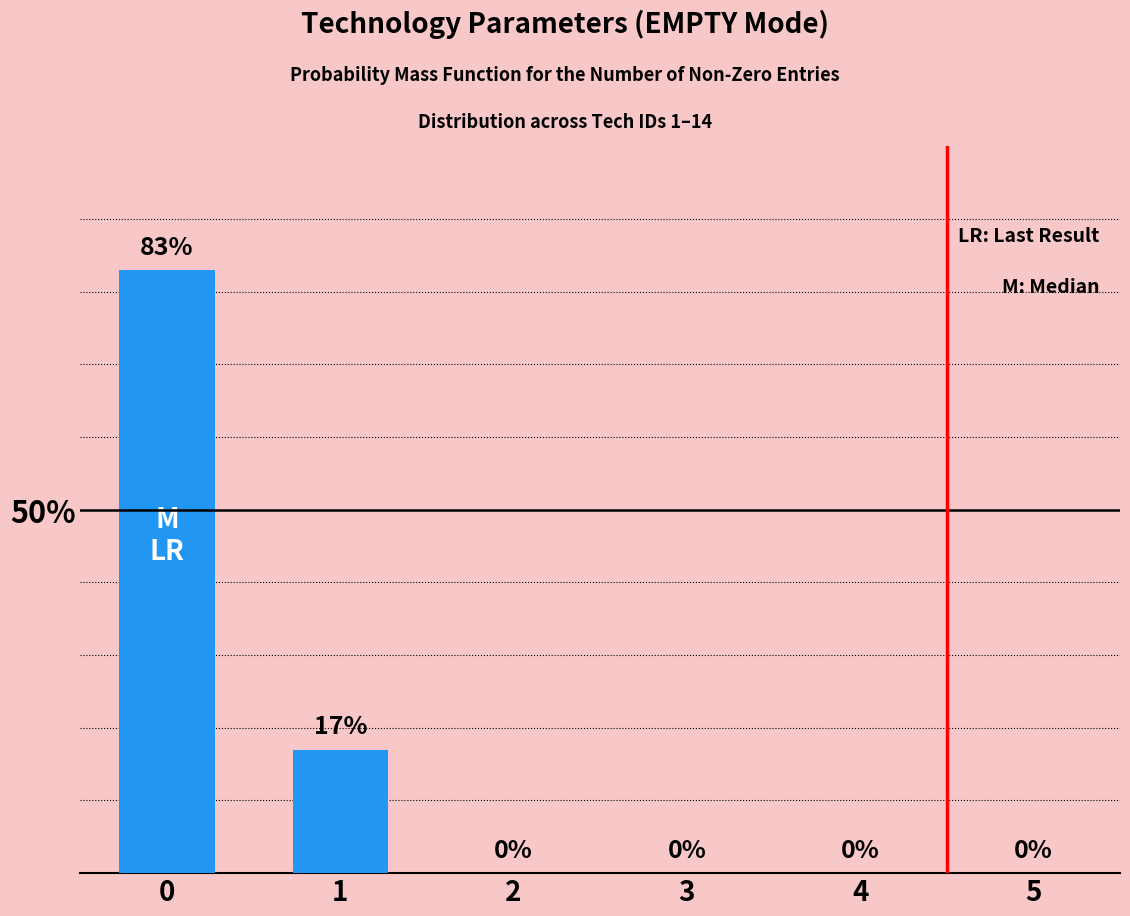

Is it true that the value at 5 is 0?

True